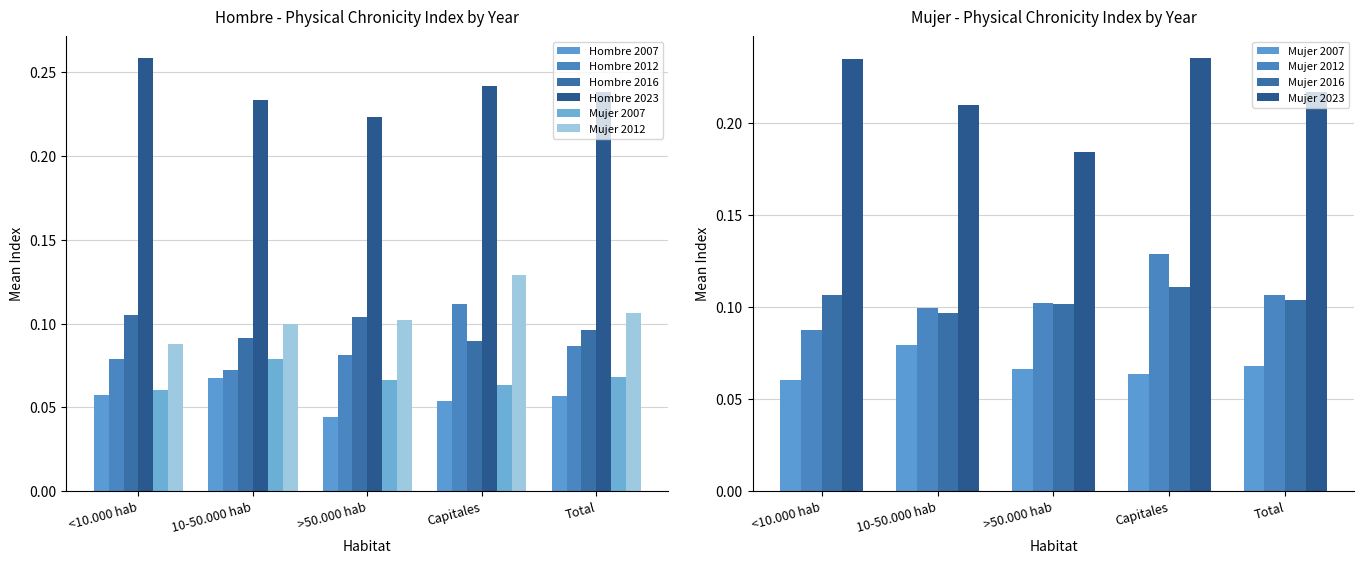

Rank the series at >50.000 hab from lowest to highest value.

Hombre 2007, Mujer 2007, Hombre 2012, Mujer 2012, Hombre 2016, Hombre 2023